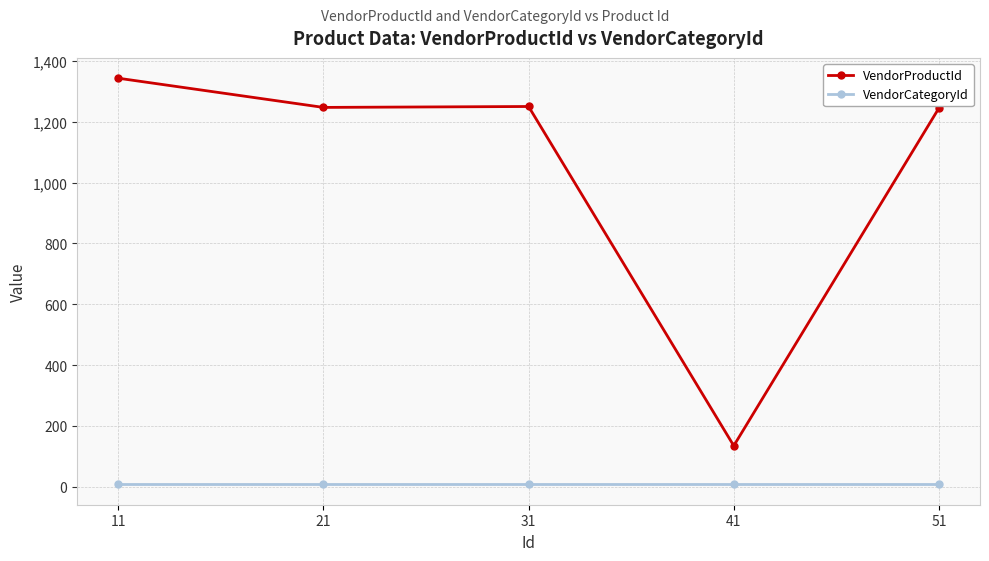

Which series changed the most between 11 and 41?

VendorProductId